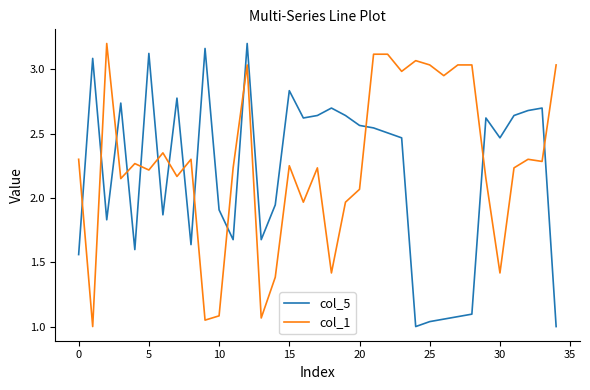

Which series ends up on top after the final intersection of col_1 and col_5?

col_1